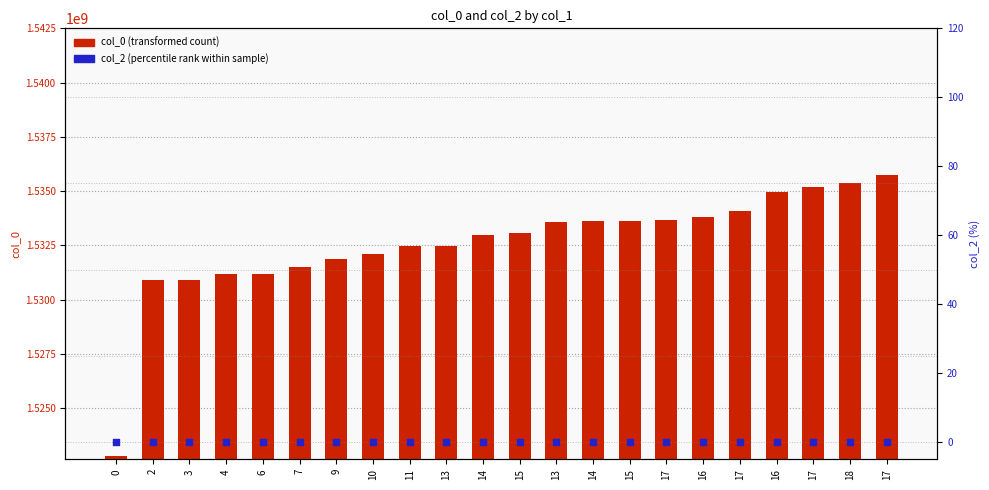

What are all the series names shown in the legend?

col_0 (transformed count), col_2 (percentile rank)